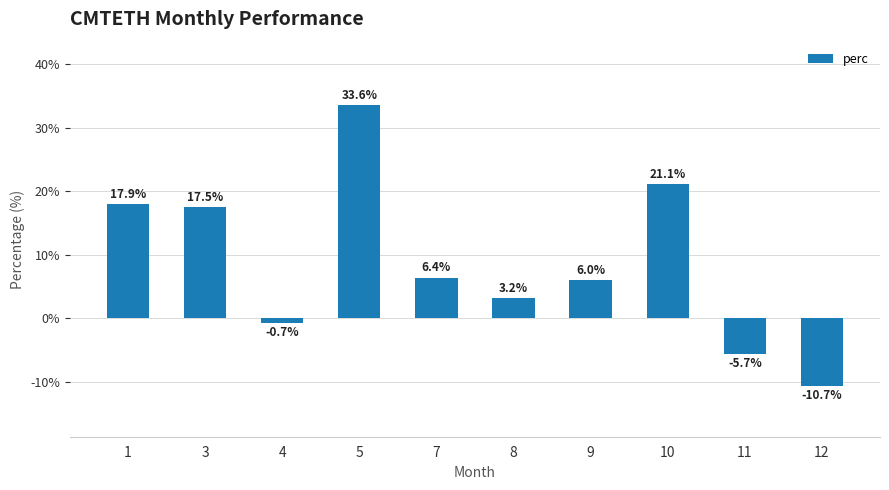

At which category does the chart reach its peak across all series?

5